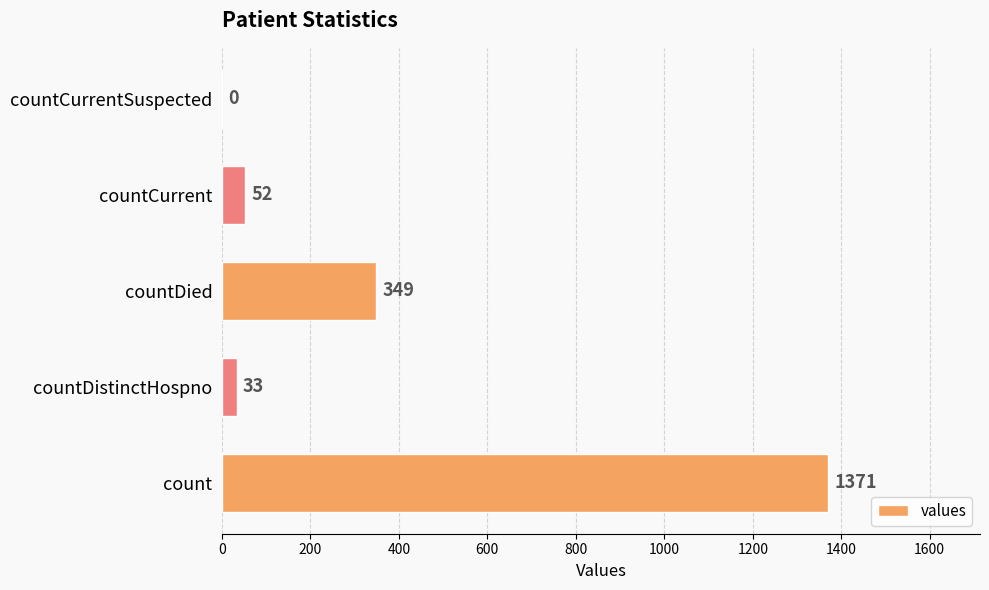

How many categories are shown in the chart?

5